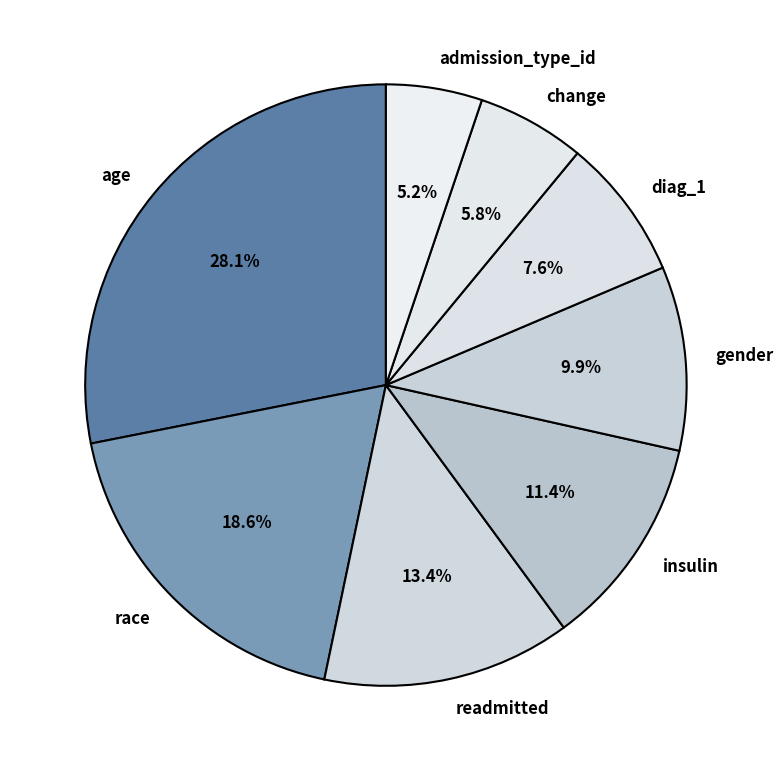

Is the sum of race and diag_1 greater than half?

No